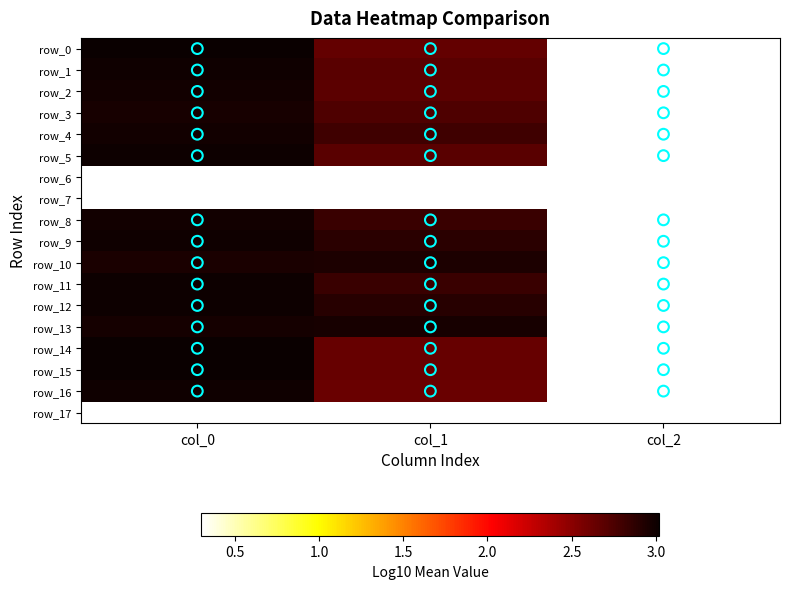

True or false: row_1 has a value of 3.0 at col_0.

True